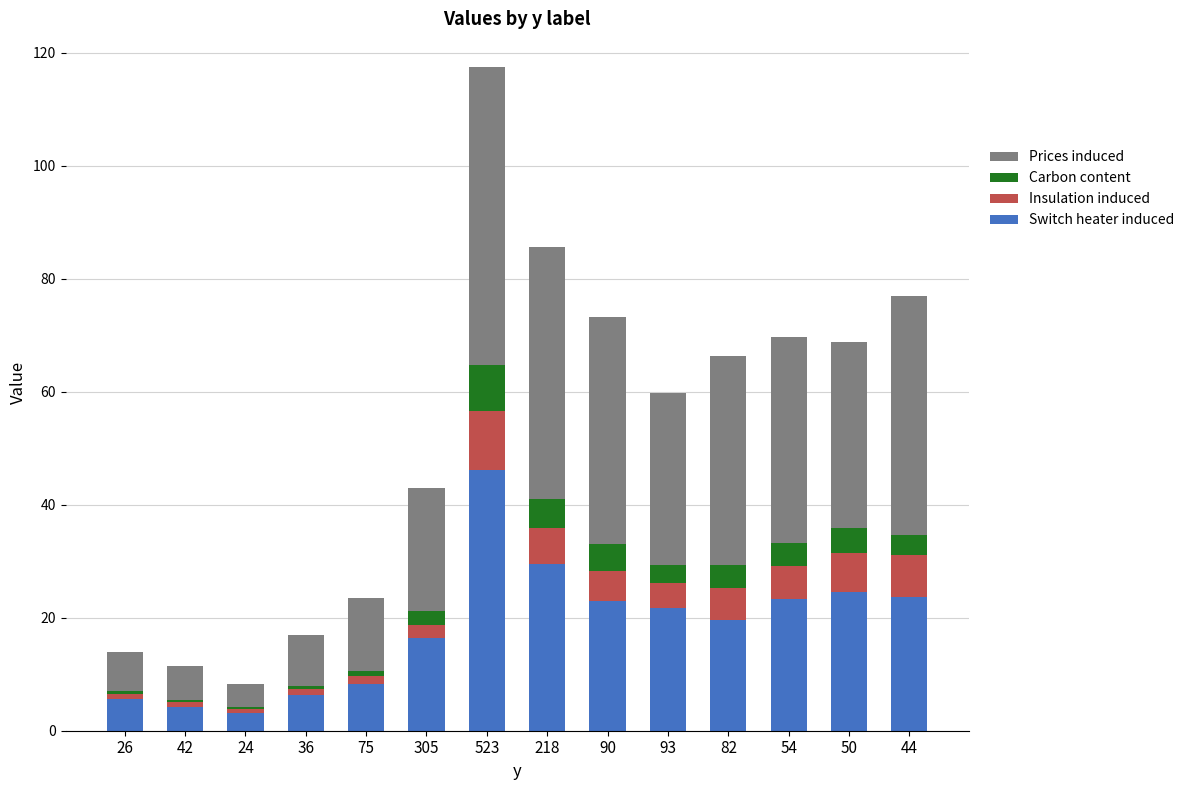

True or false: Switch heater induced has a value of 22.9 at 90.

True